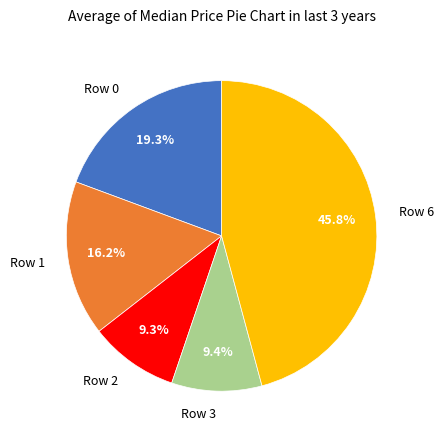

What is the ratio of the value at Row 2 to the value at Row 3?

1.0